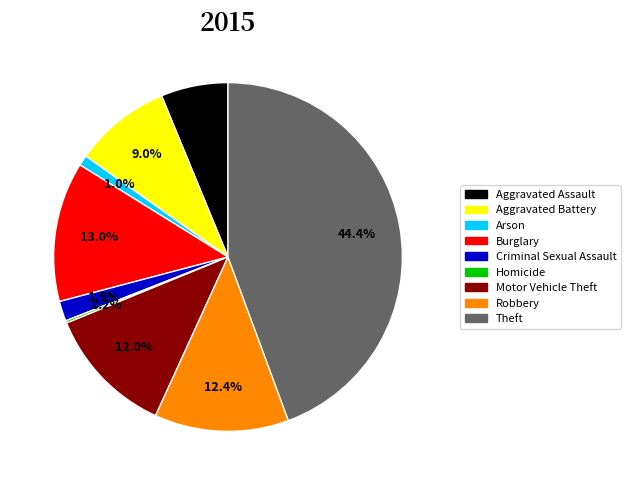

True or false: Aggravated Battery accounts for 15% of the total.

False